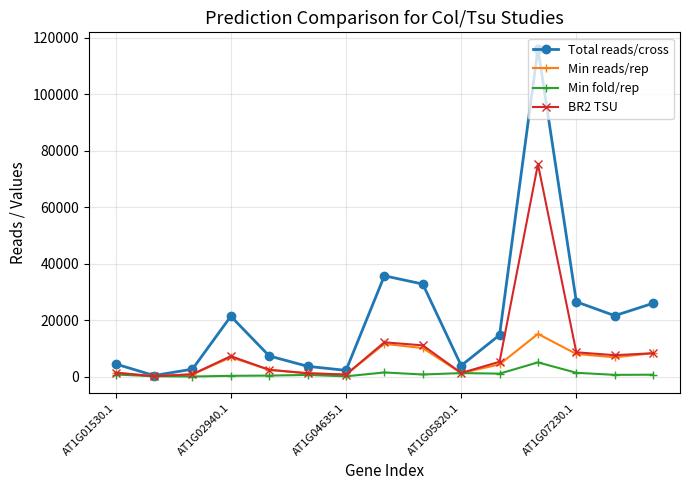

True or false: Min reads/rep has more than 2 points higher than both neighbors.

True